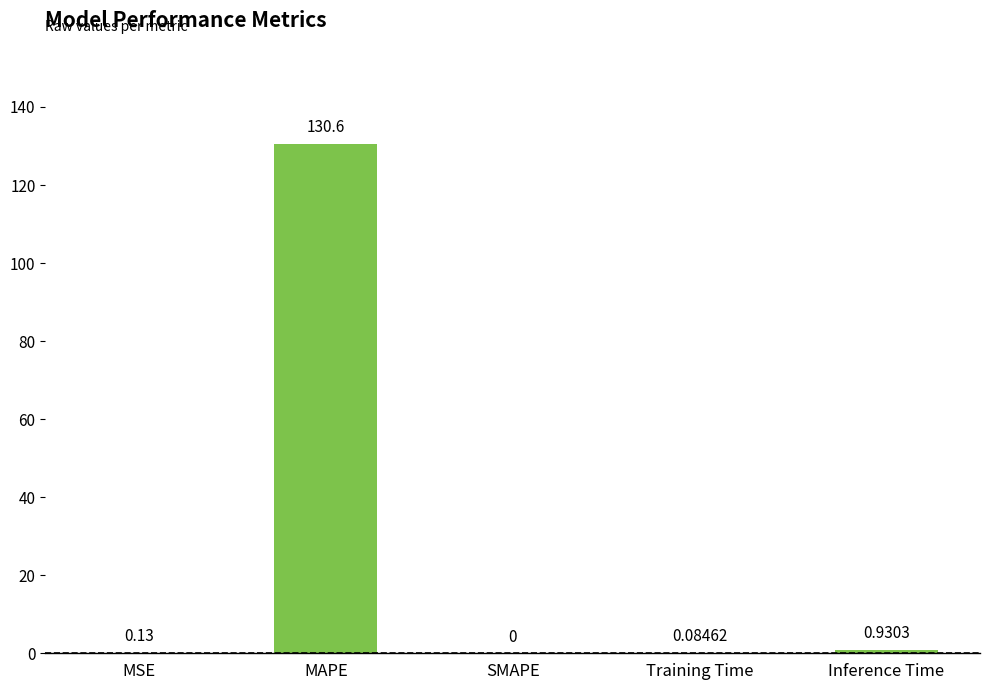

What is the sum of all values?

131.7